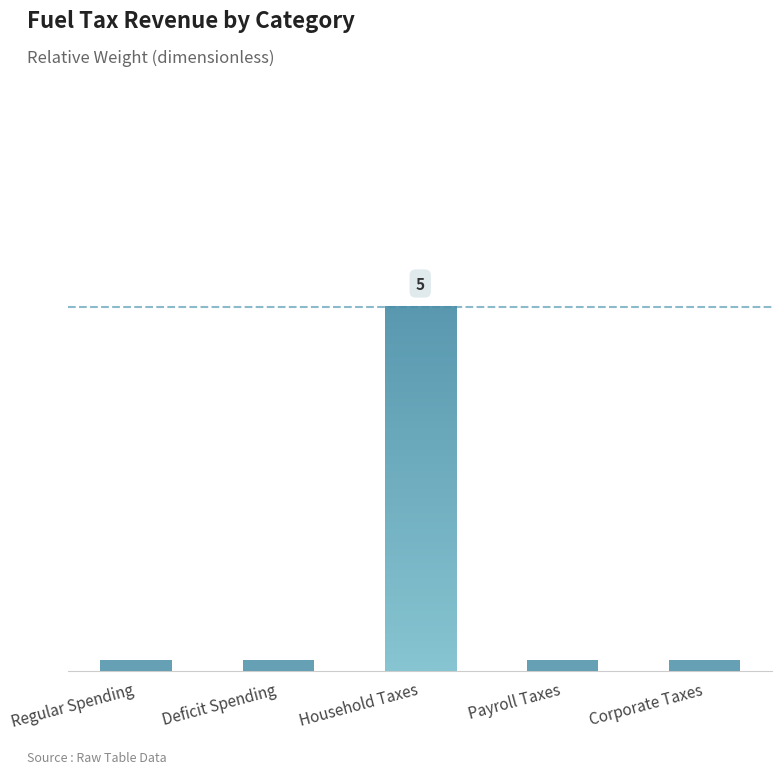

At which label is the value closest to 2?

Regular Spending